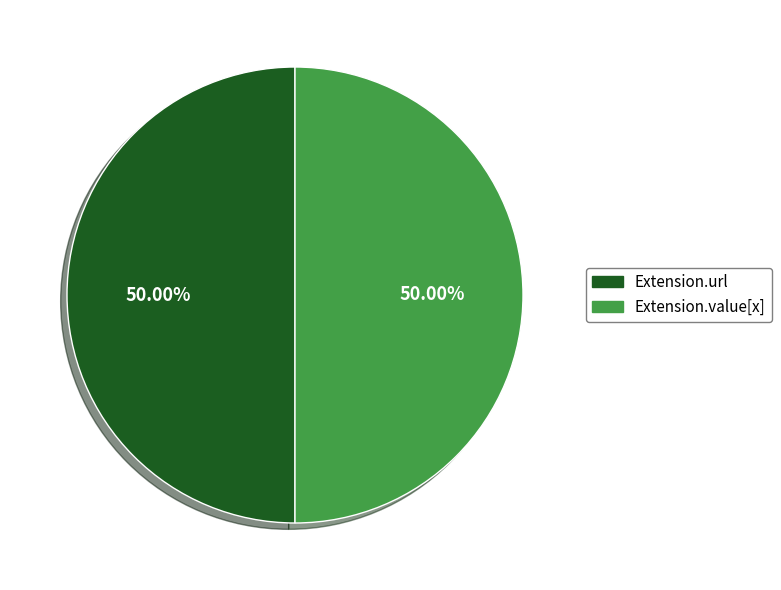

Is the sum of Extension.url and Extension.value[x] greater than half?

Yes